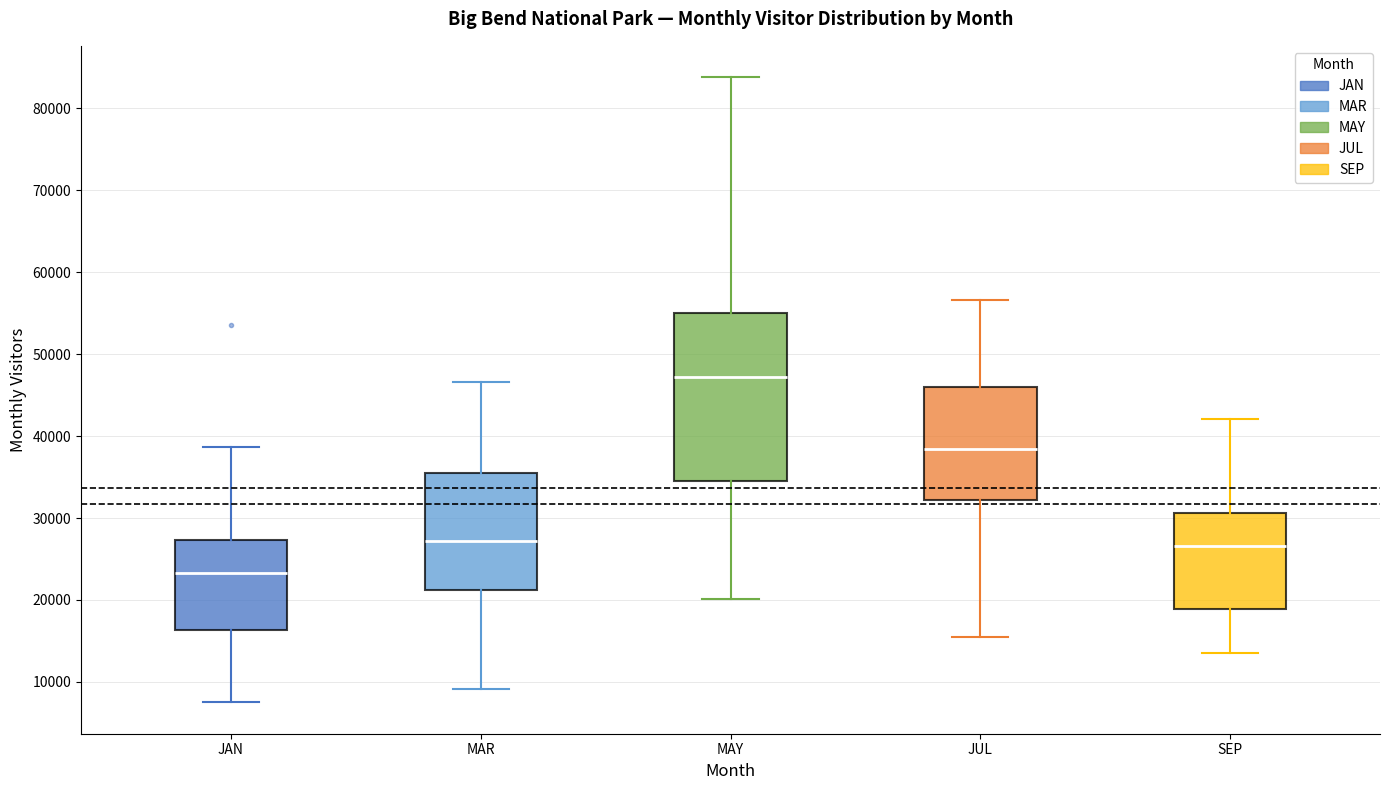

Reading left to right, read every box against the y-axis: the position of its median line, the range the box covers, and the ends of its whiskers. The values are not printed on the chart, so give them approximately, as read against the axis.

JAN: median 23000, box 16000 to 27000, whiskers 7000 to 39000
MAR: median 27000, box 21000 to 35000, whiskers 9000 to 47000
MAY: median 47000, box 35000 to 55000, whiskers 20000 to 84000
JUL: median 38000, box 32000 to 46000, whiskers 15000 to 57000
SEP: median 27000, box 19000 to 31000, whiskers 13000 to 42000